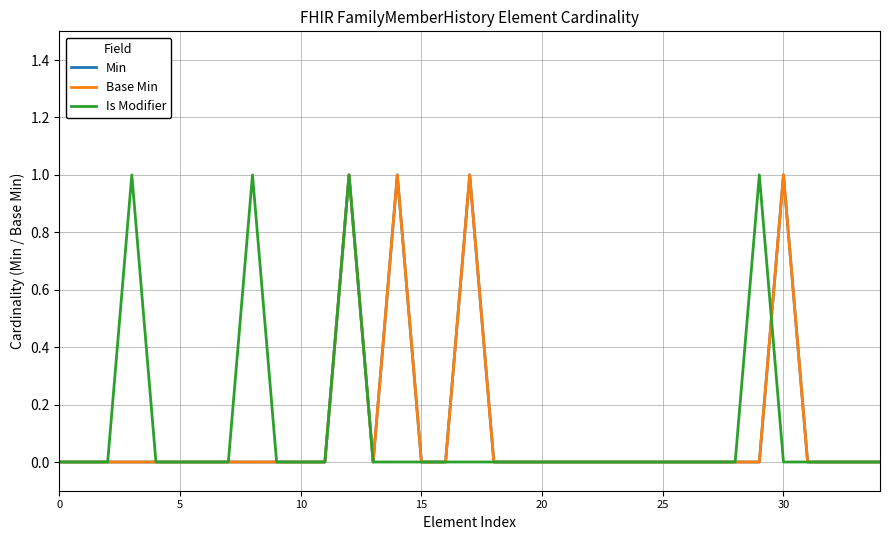

Does the chart have visible grid lines?

Yes